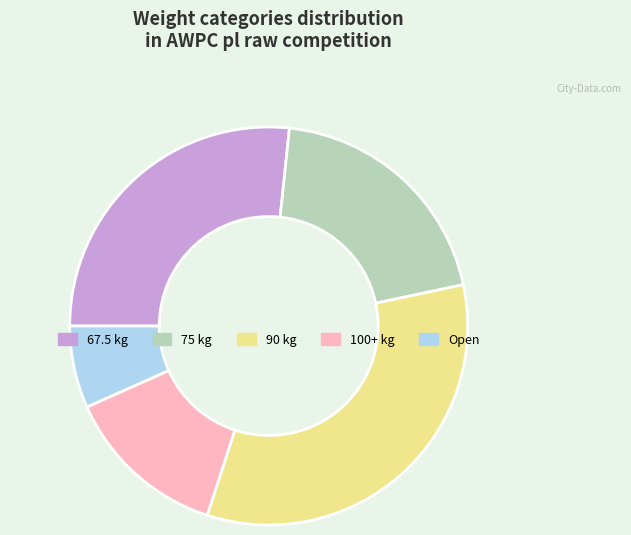

How many slices are in this pie chart?

5